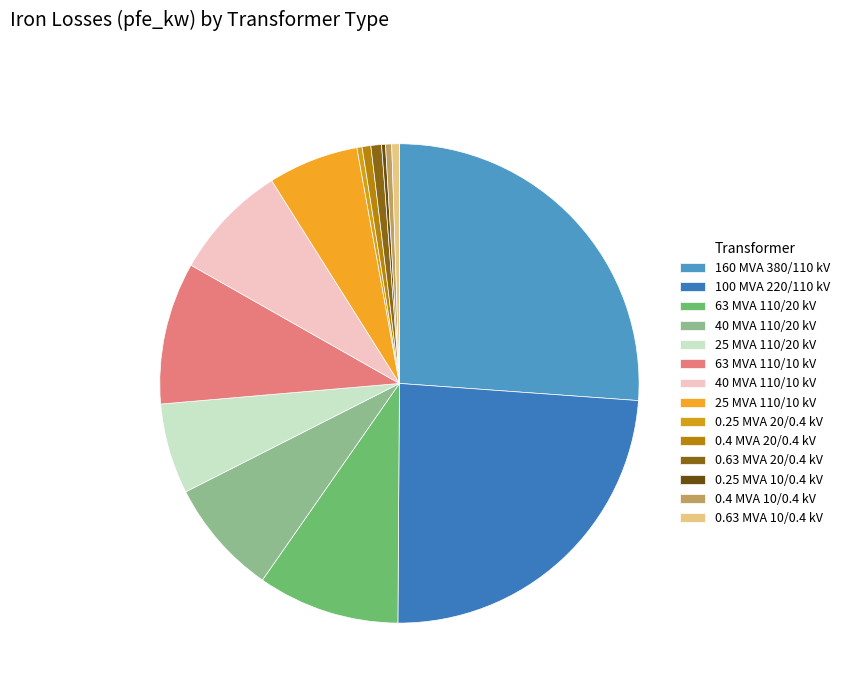

How many segments does this pie chart have?

14